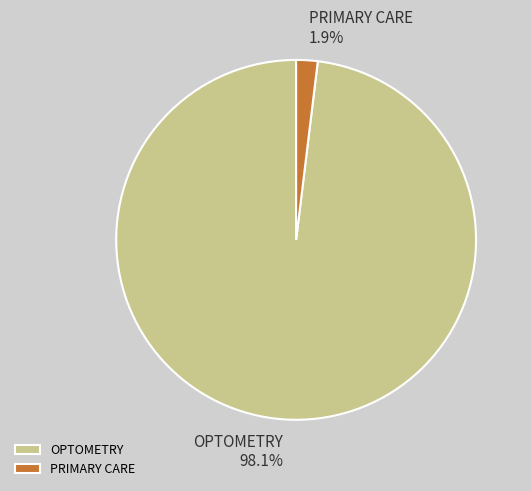

To the nearest percent, what is the average slice percentage?

50%